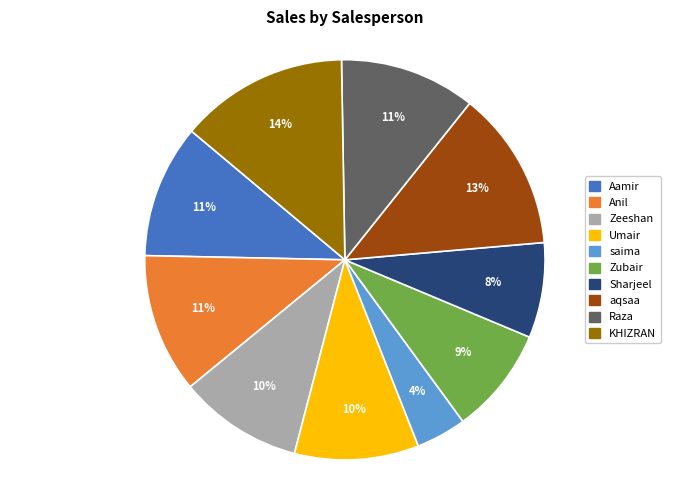

To the nearest percent, what percentage of the pie is KHIZRAN?

14%